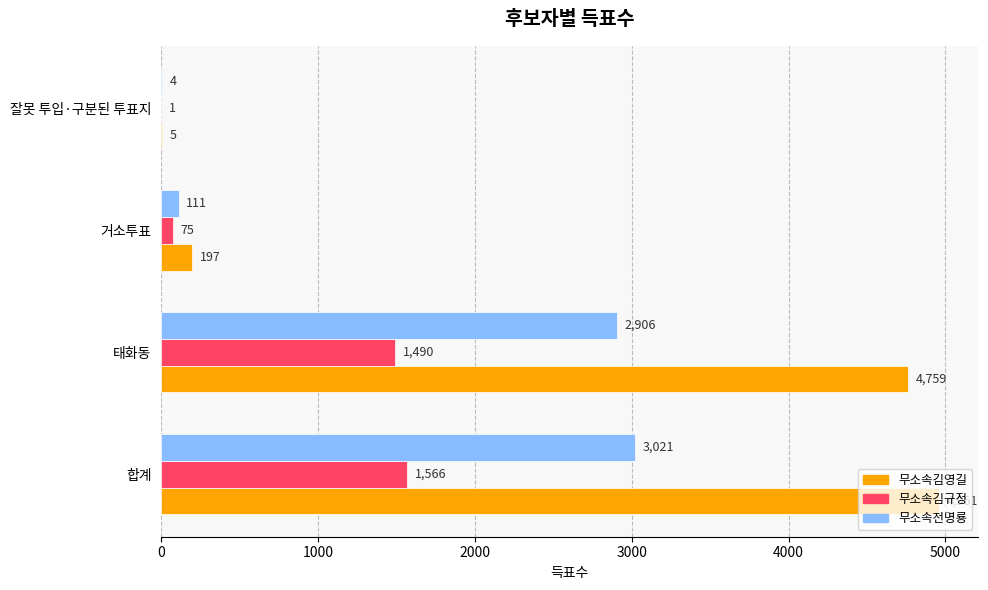

What is the maximum value for 무소속김규정?

1566